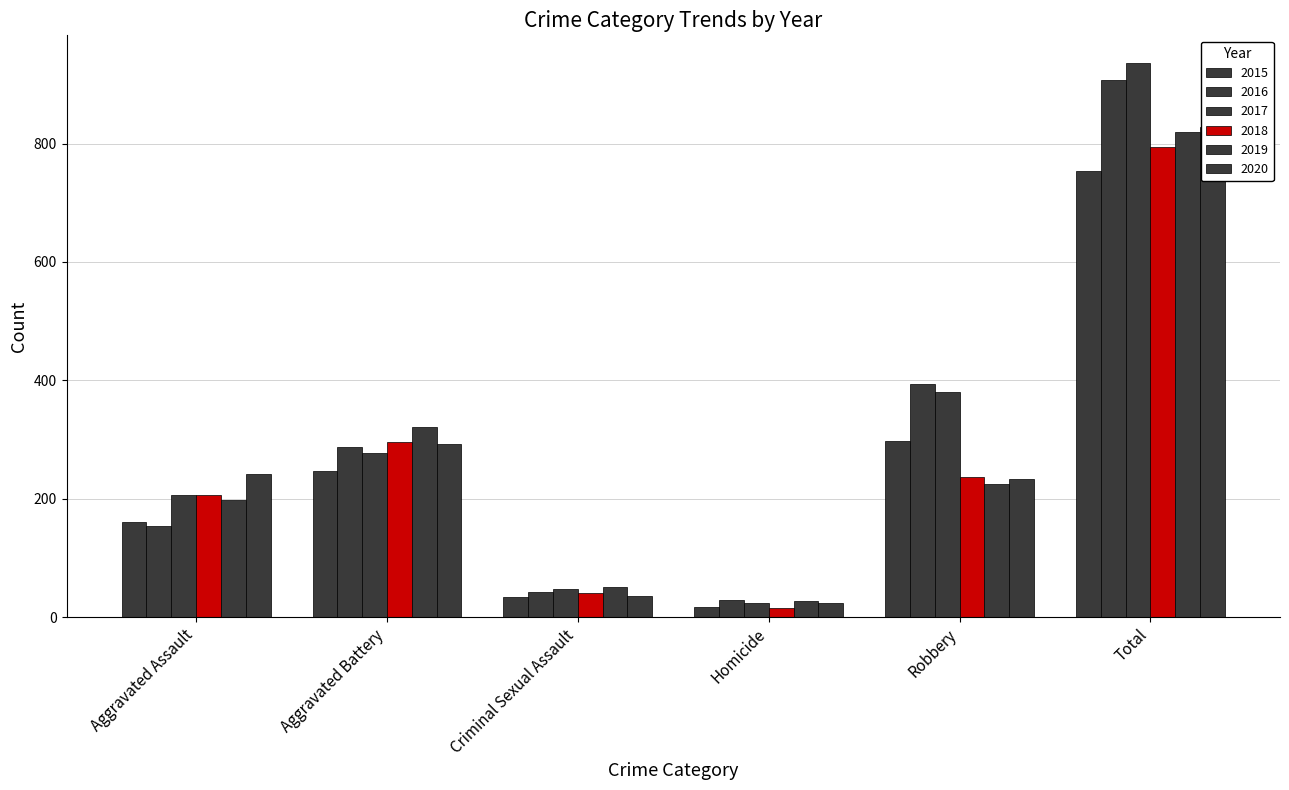

Rank the series at Robbery from lowest to highest value.

2019, 2020, 2018, 2015, 2017, 2016